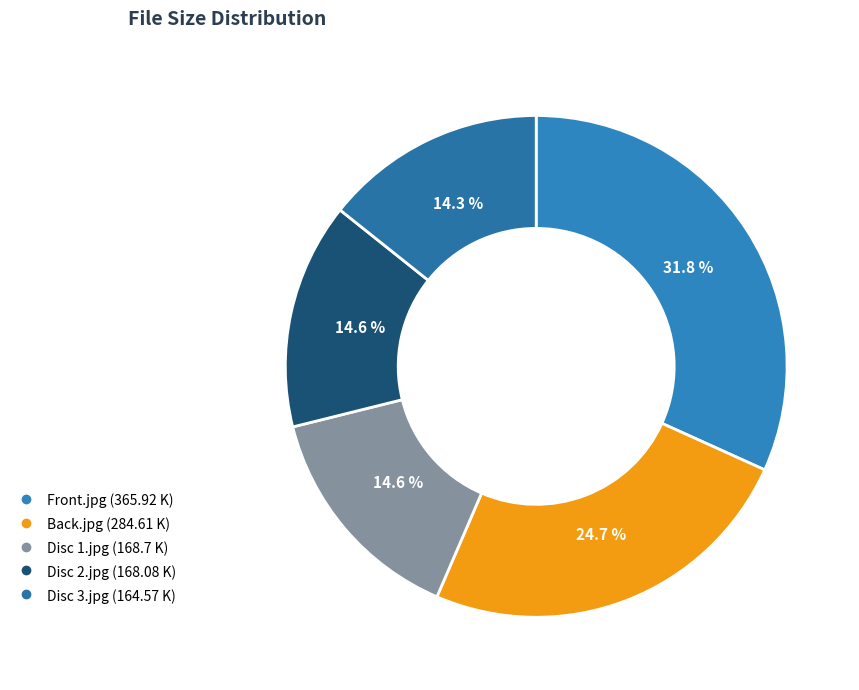

How many segments does this pie chart have?

5